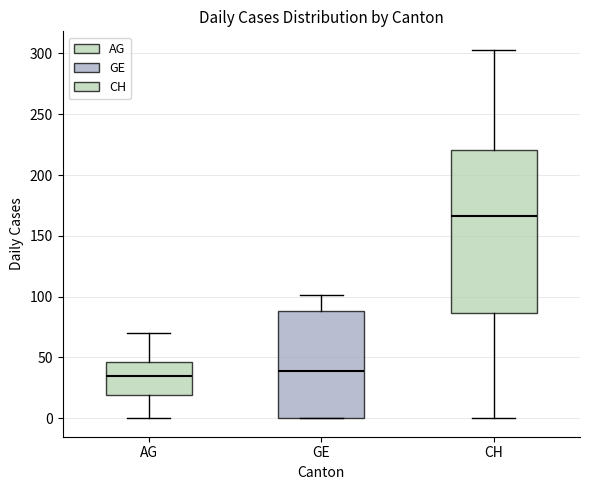

Which box is the tallest, from its lower edge to its upper edge?

CH